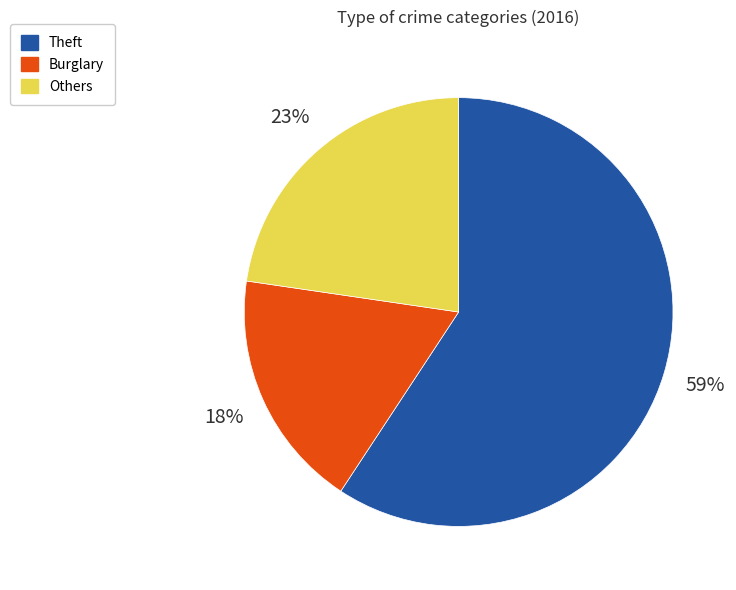

How many segments does this pie chart have?

3